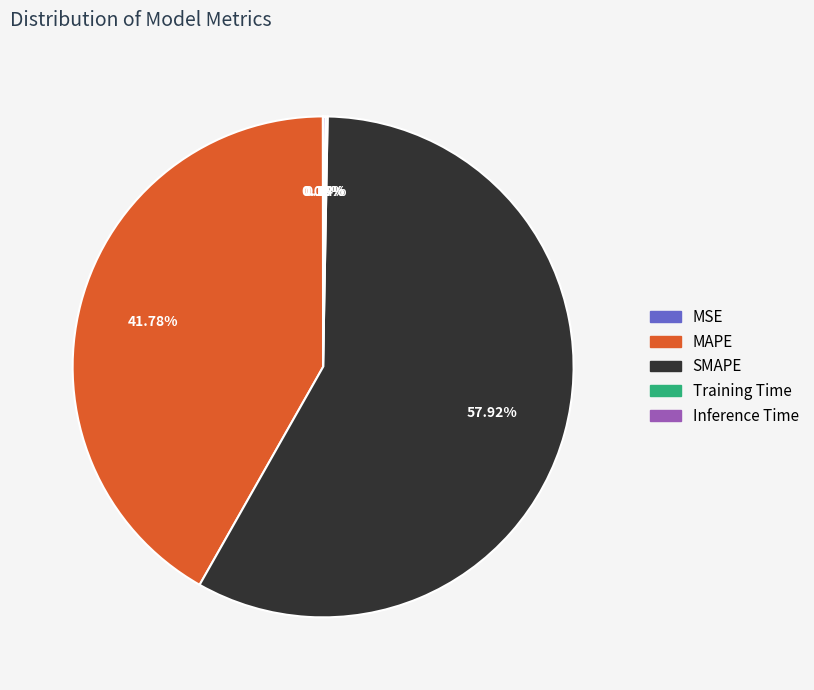

To the nearest percent, what is the average slice percentage?

20%